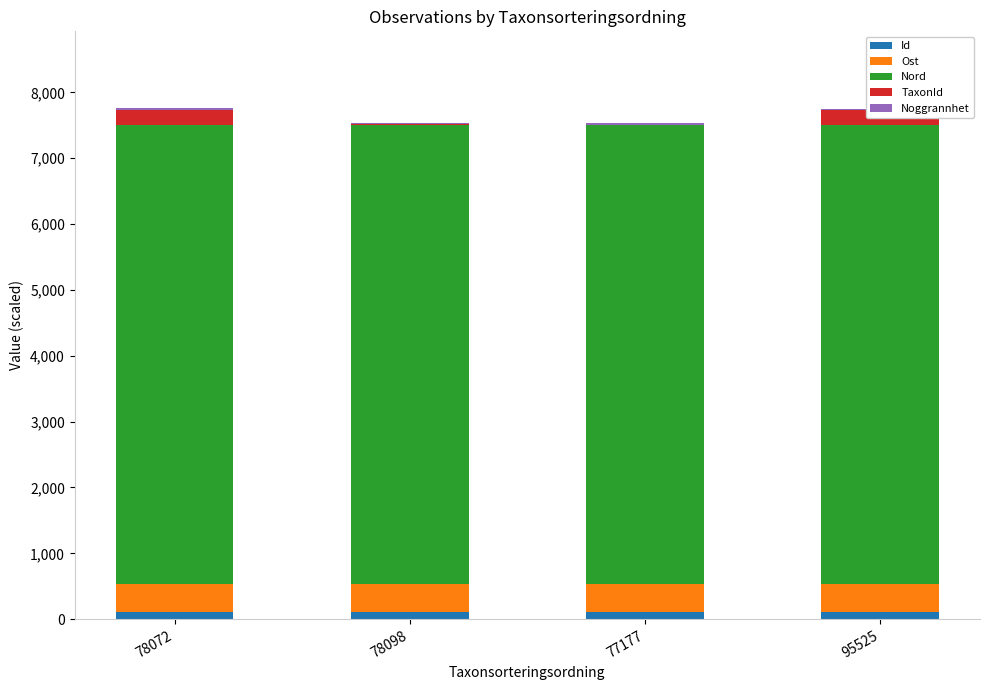

What is the total value across all series at 78072?

7761.5